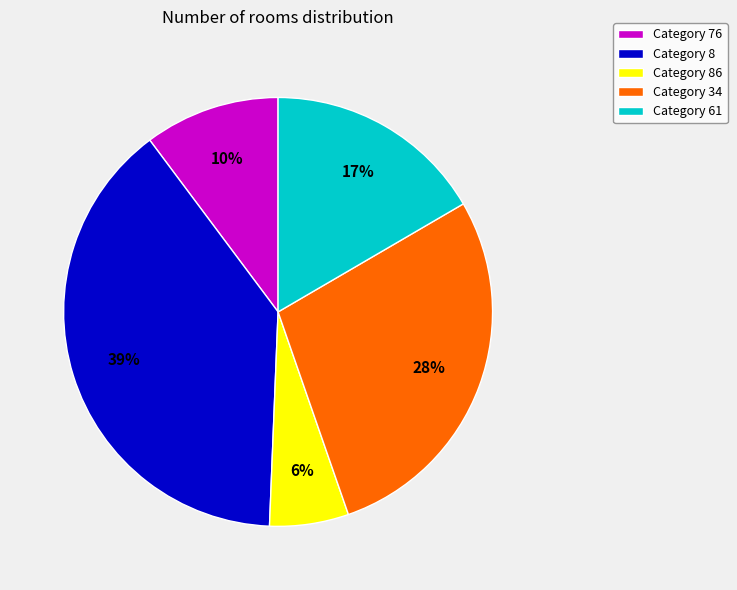

To the nearest percent, what is the difference between the Category 76 and Category 34 slice percentages?

18%